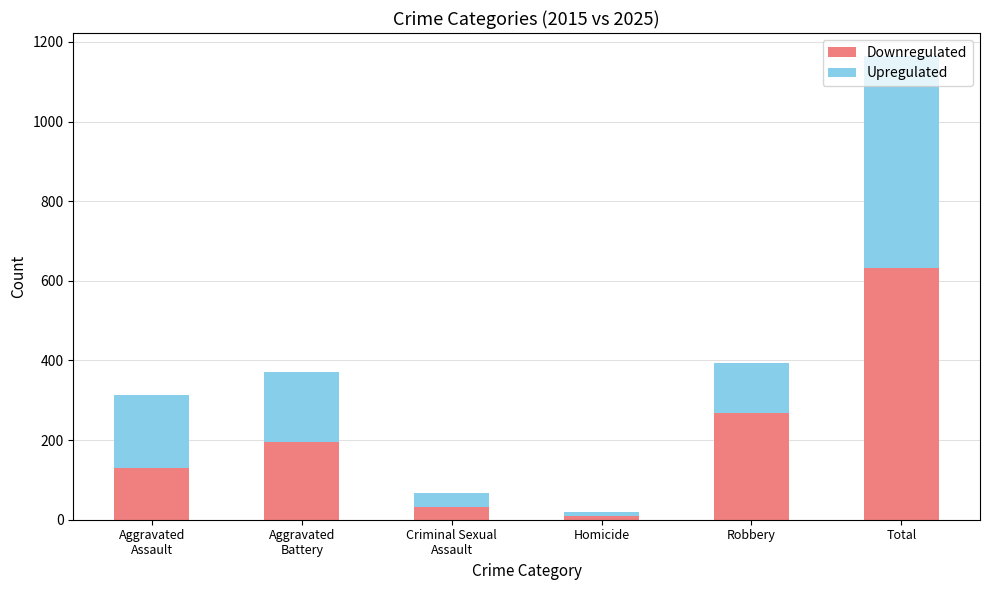

What is the total value across all series at Criminal Sexual
Assault?

66